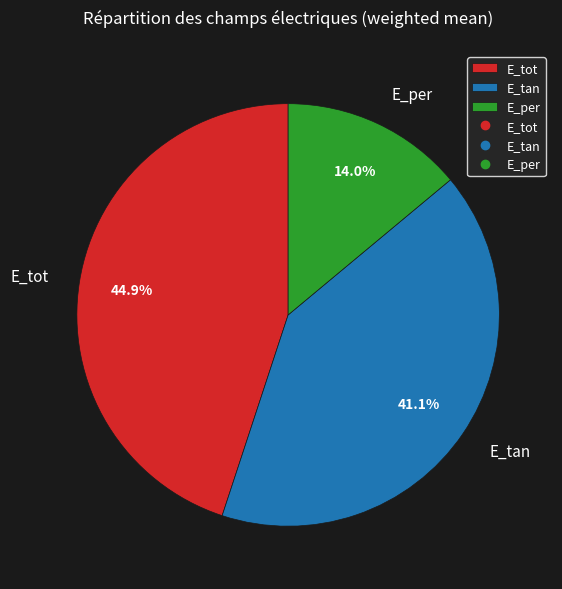

Is there a majority slice in this chart?

No